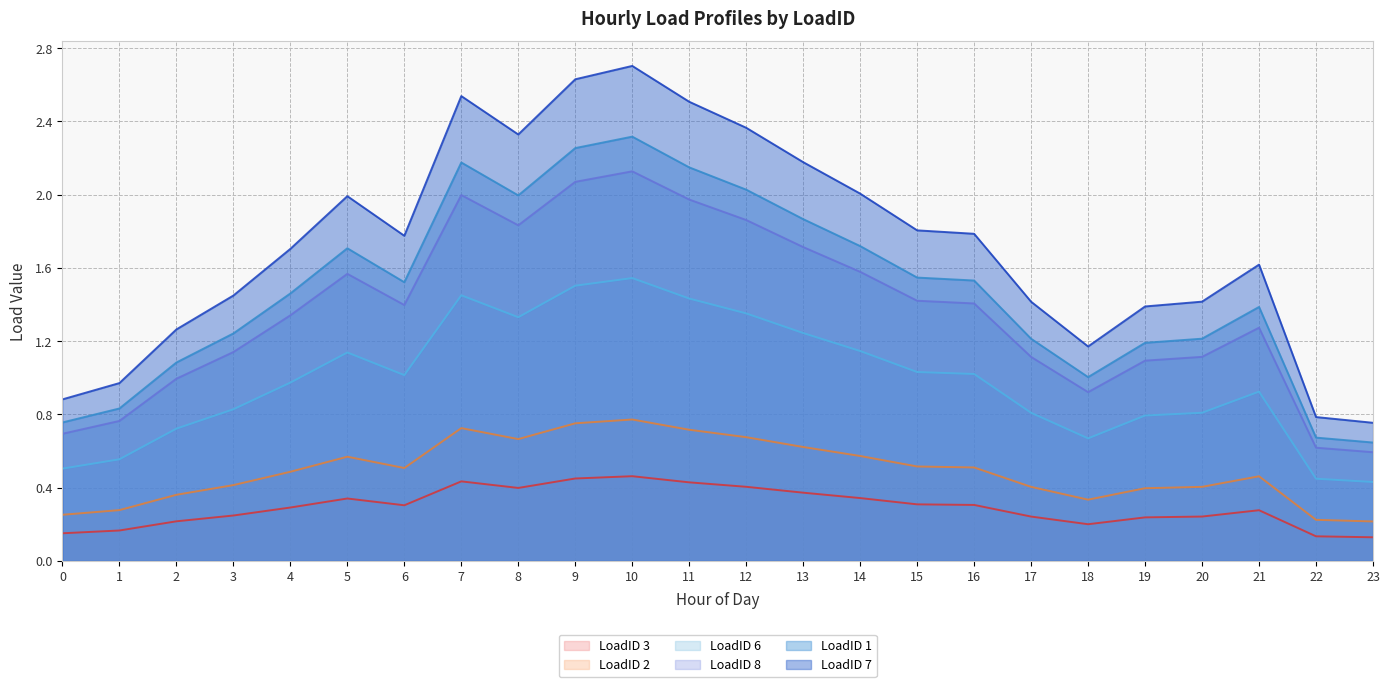

List the series in order of their peak value, lowest first.

LoadID 3, LoadID 2, LoadID 6, LoadID 8, LoadID 1, LoadID 7